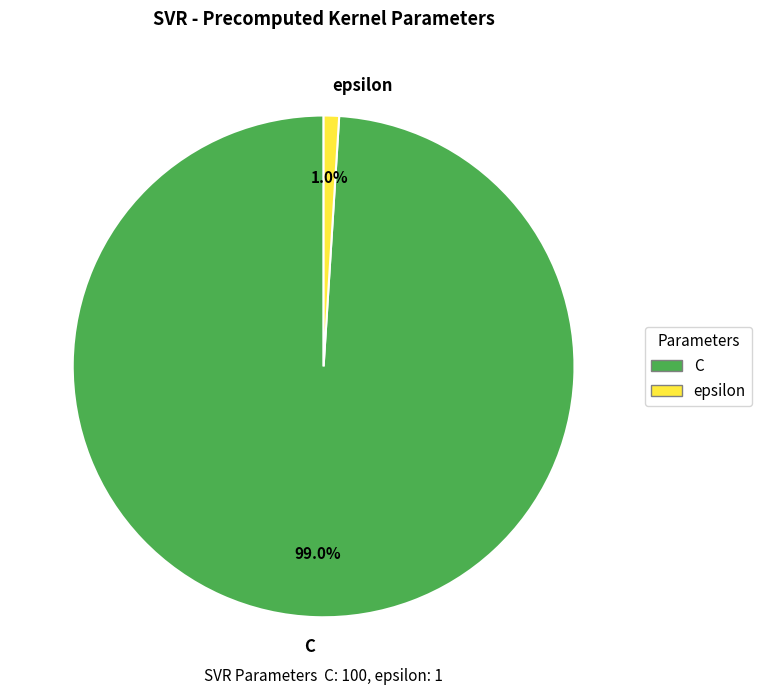

Which slice is the largest?

C